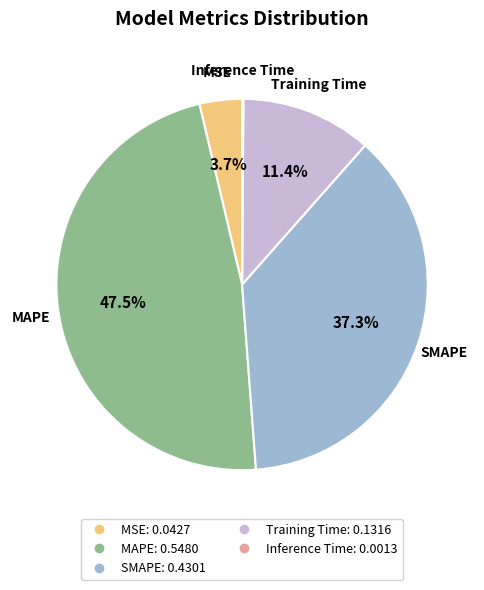

How much of the chart is everything except SMAPE?

62.7%